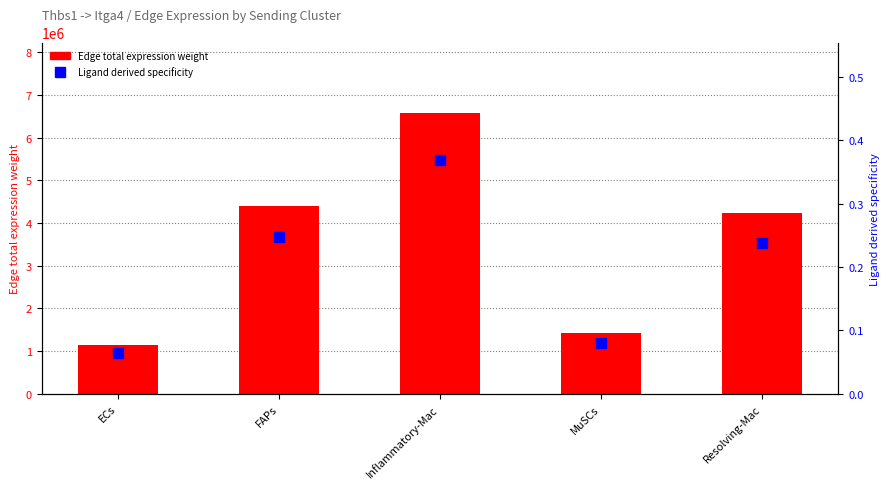

What are all the series names shown in the legend?

Edge total expression weight, Ligand derived specificity